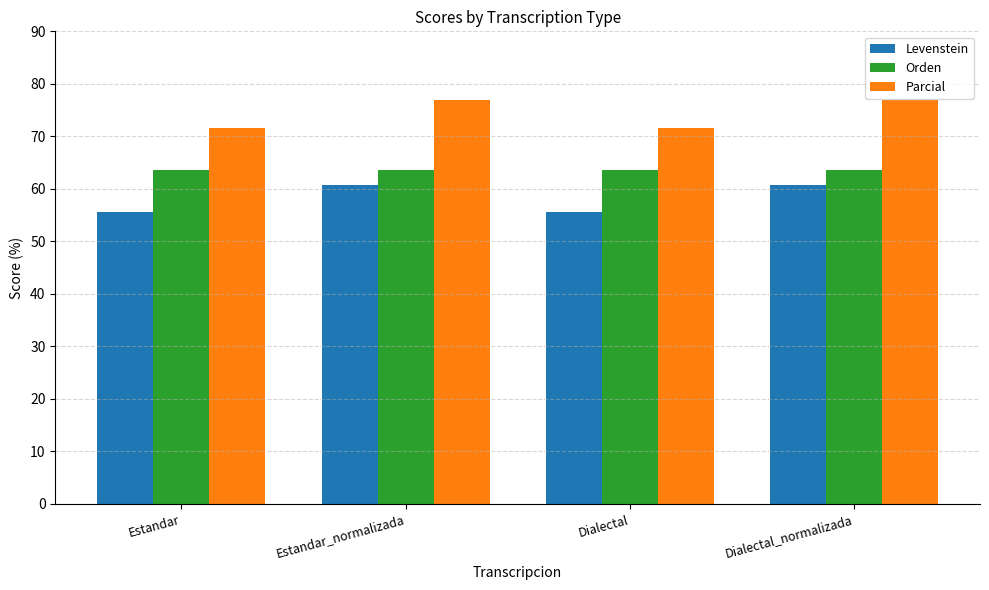

What value does the Orden series have at Estandar_normalizada?

63.6